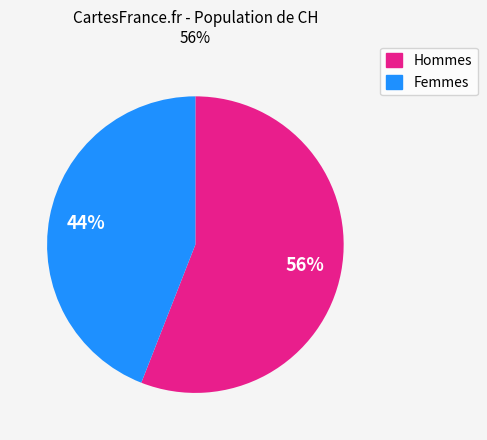

To the nearest percent, what is the average slice percentage?

50%